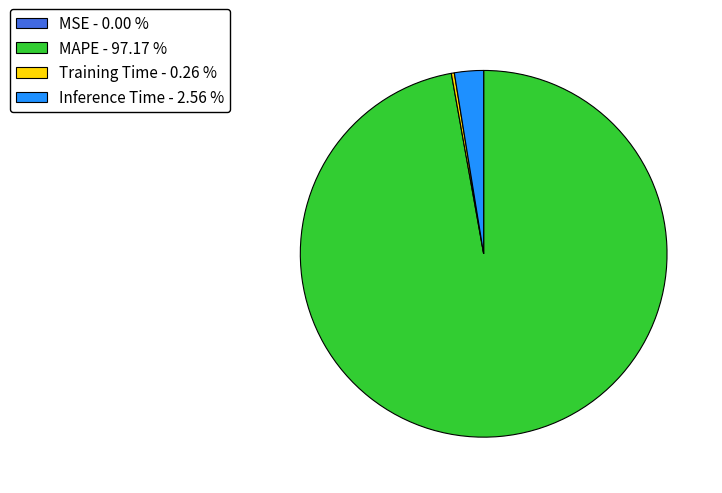

Is Inference Time - 2.56 % the majority of the pie?

No